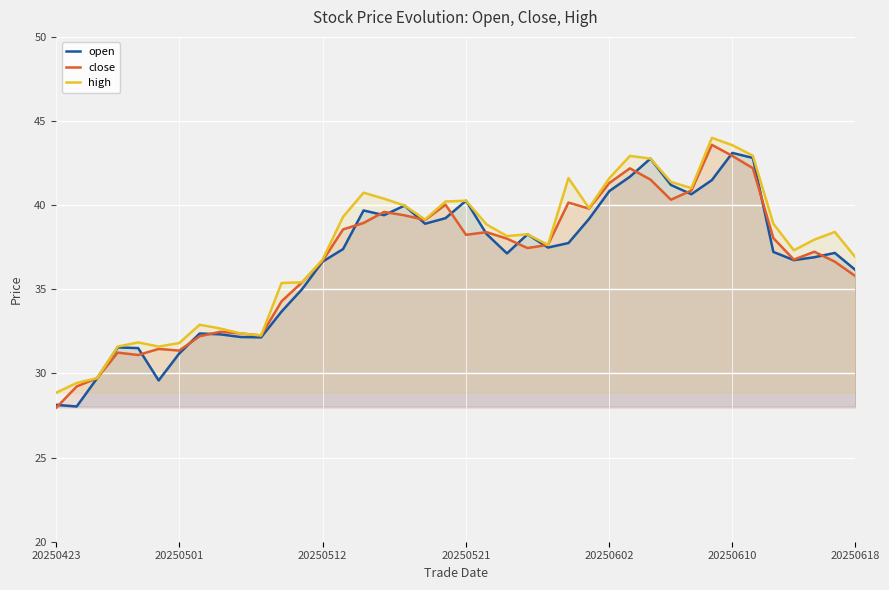

What is the smallest value displayed?

28.0